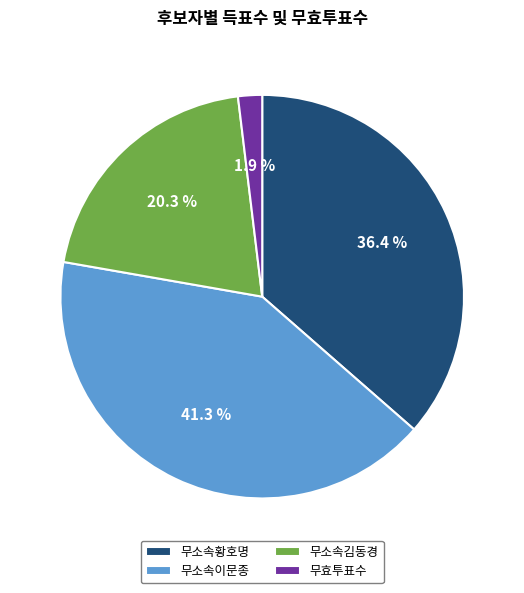

What percentage is the 무소속이문종 slice, to the nearest percent?

41%